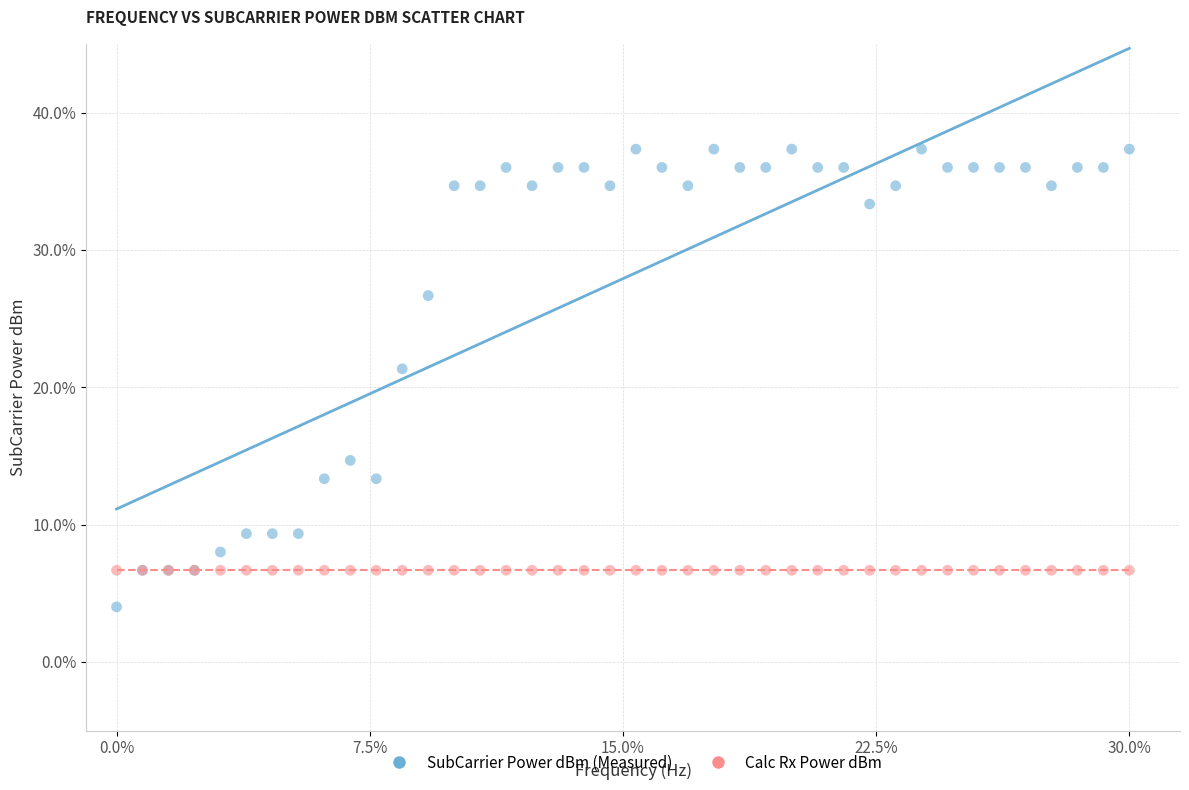

Which series reaches the maximum Y coordinate?

SubCarrier Power dBm (Measured)